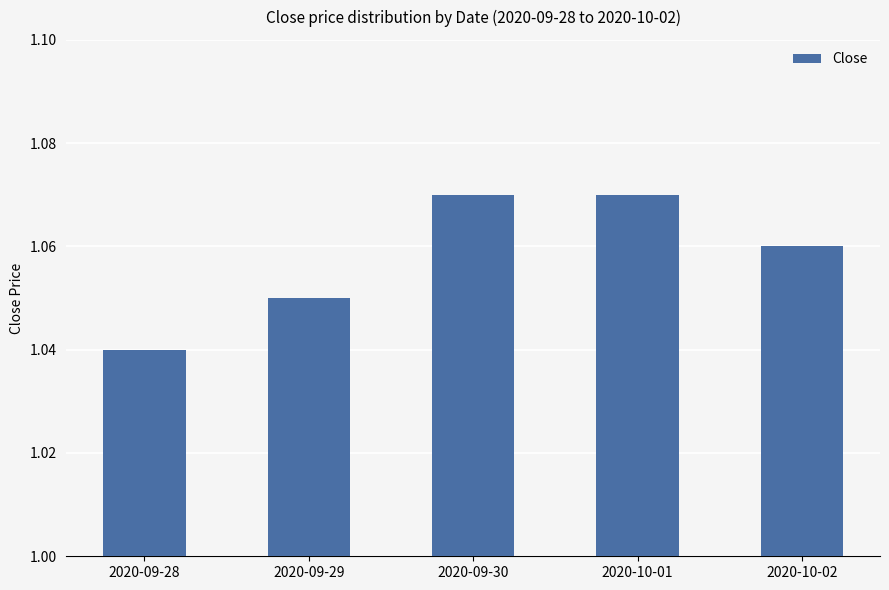

How many series are shown in this chart?

1